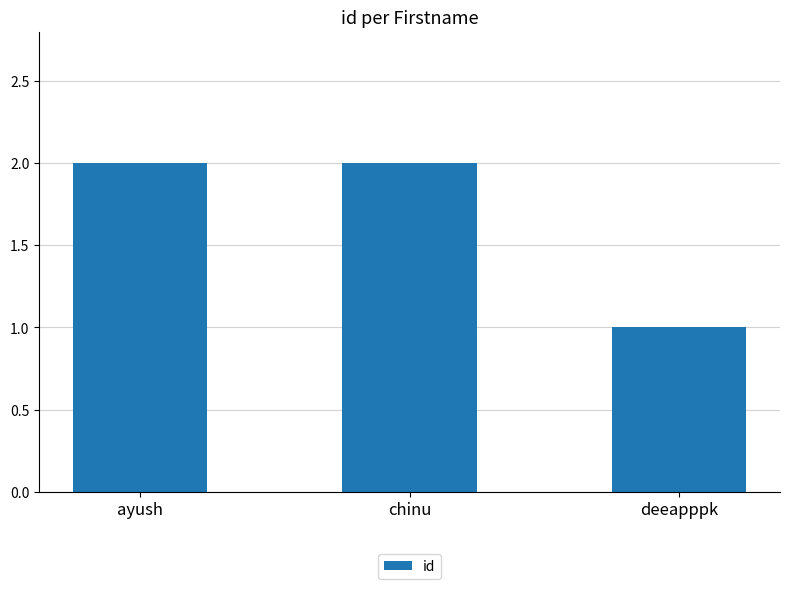

Between deeapppk and chinu, which is larger?

chinu